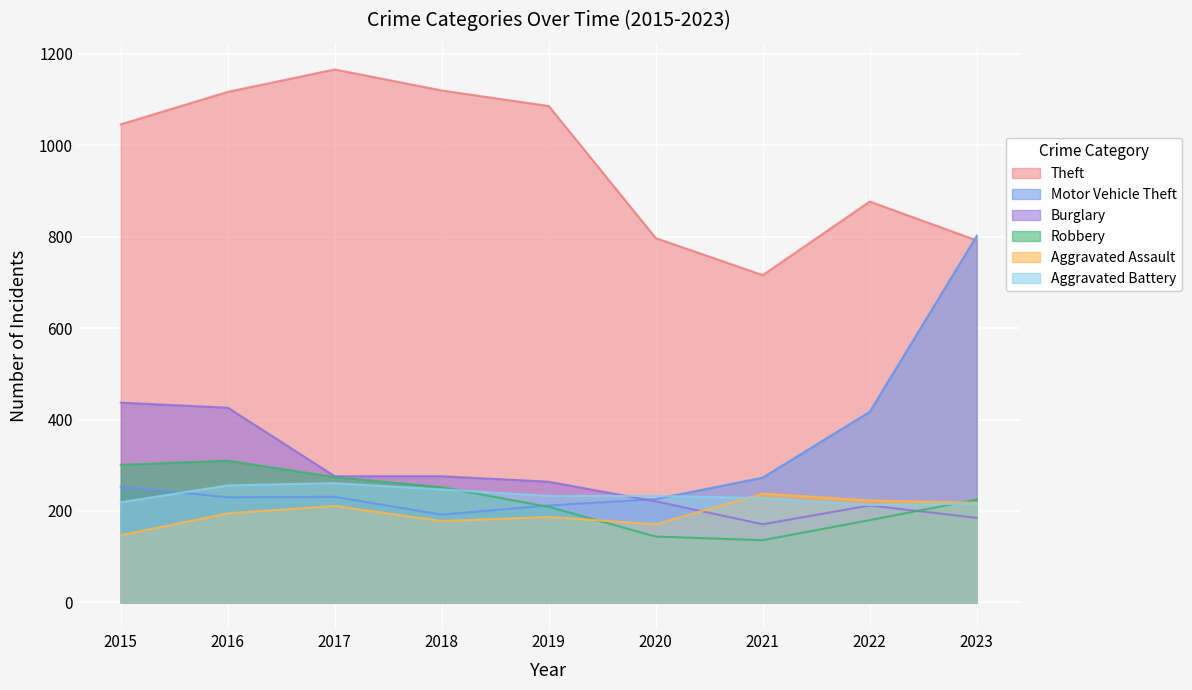

Between 2016 and 2018, which is larger?

2018